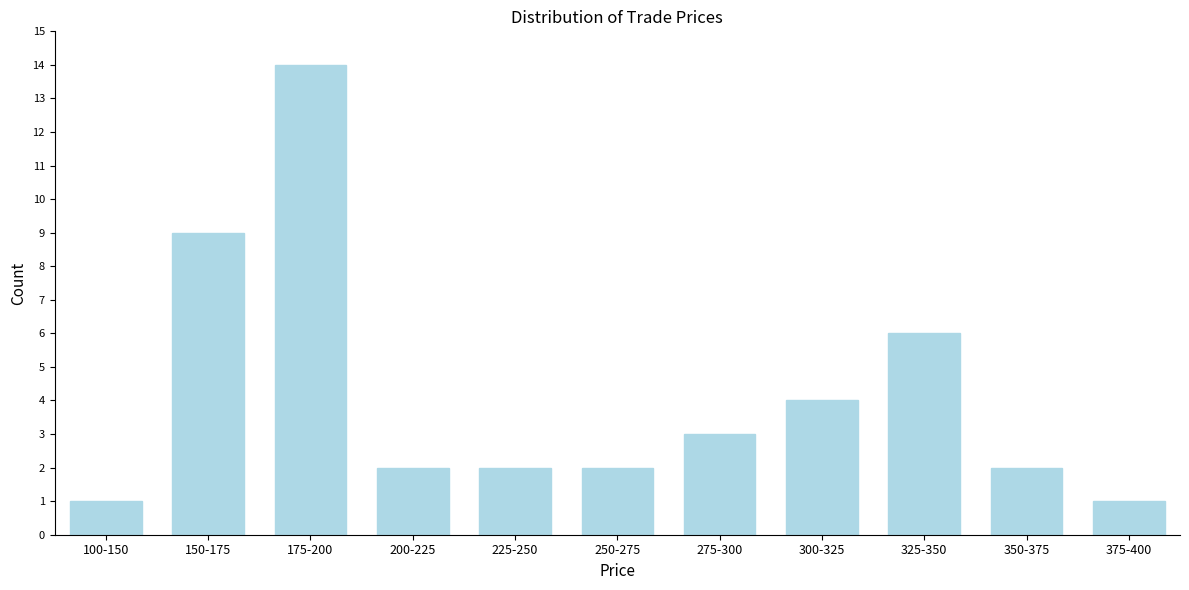

Reading right to left, extract all data points from this chart.

1	2	6	4	3	2	2	2	14	9	1